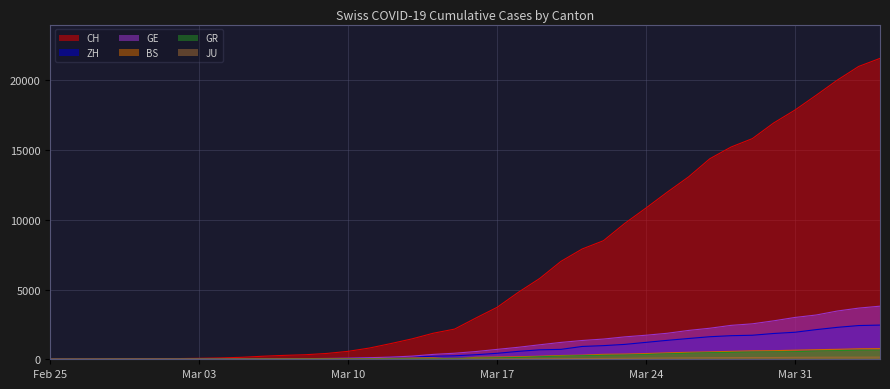

Count the number of data series in this chart.

6